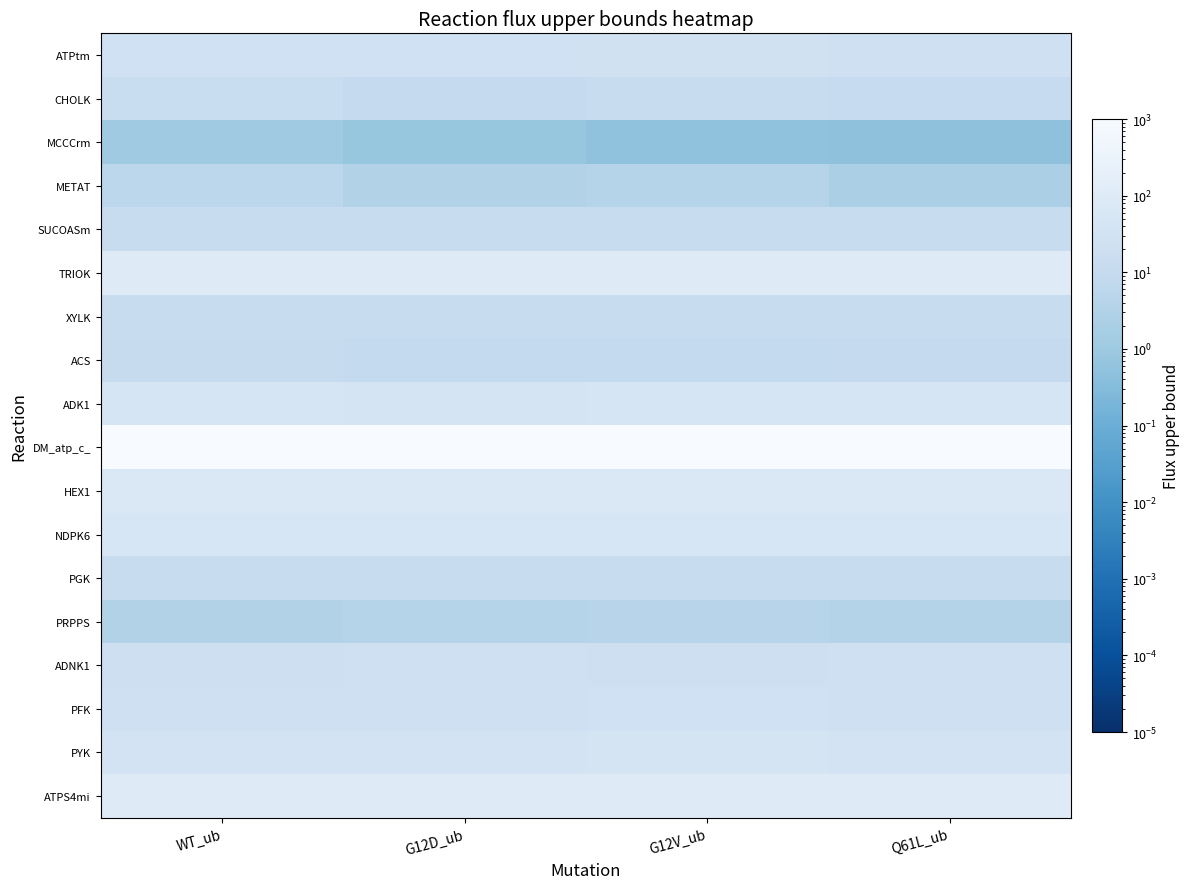

Which series has the largest total across all categories?

DM_atp_c_